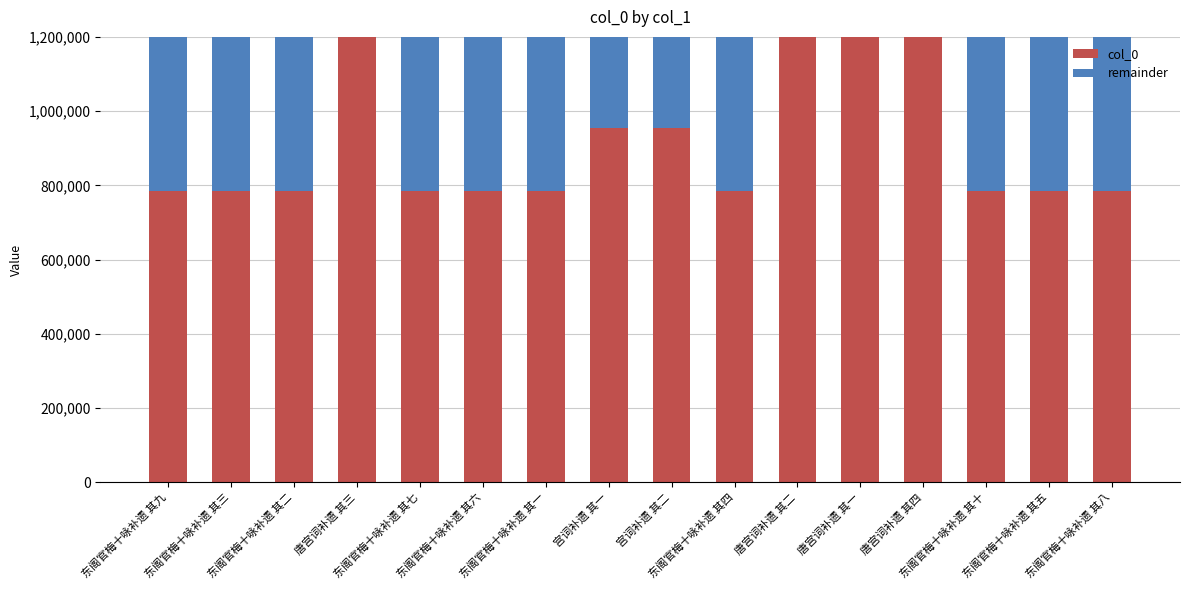

What are all the series names shown in the legend?

col_0, remainder